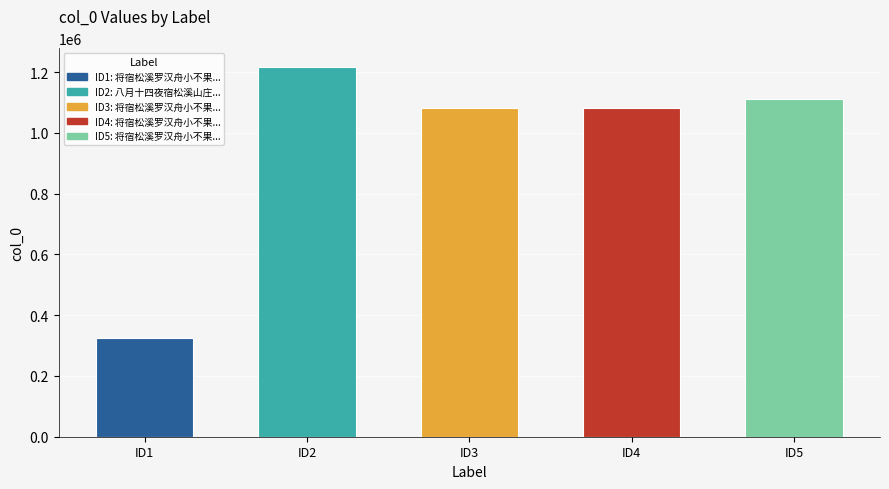

Approximately how many times larger is the value at ID2 compared to ID4?

1.1